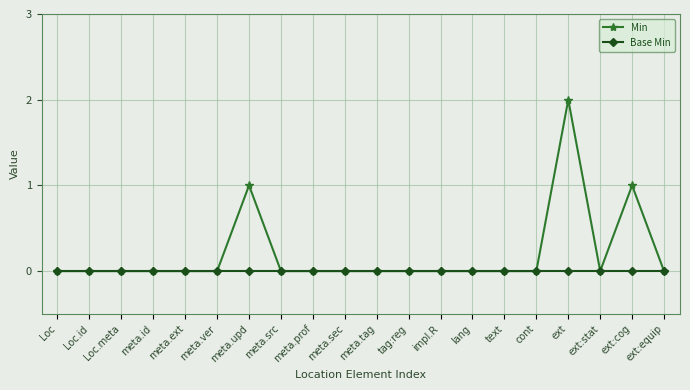

Does the chart display data point markers on the line(s)?

Yes